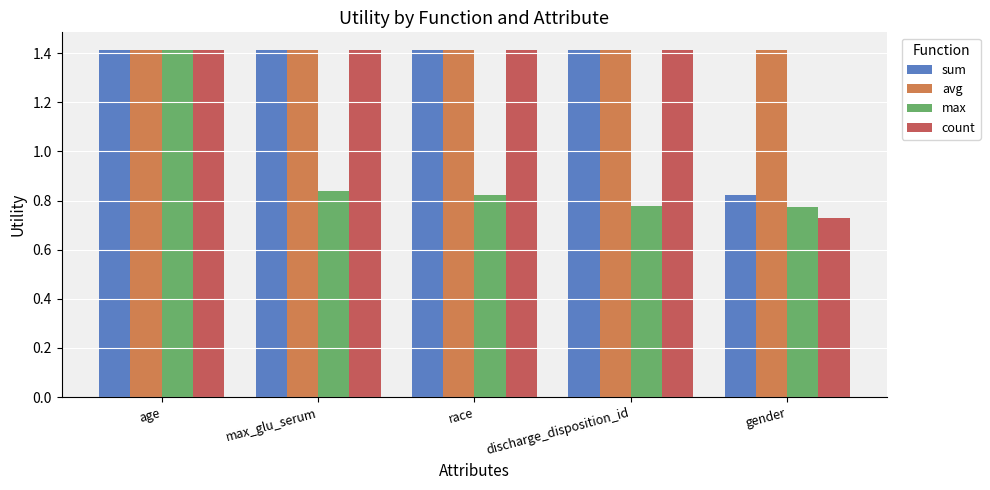

What are all the series names shown in the legend?

sum, avg, max, count